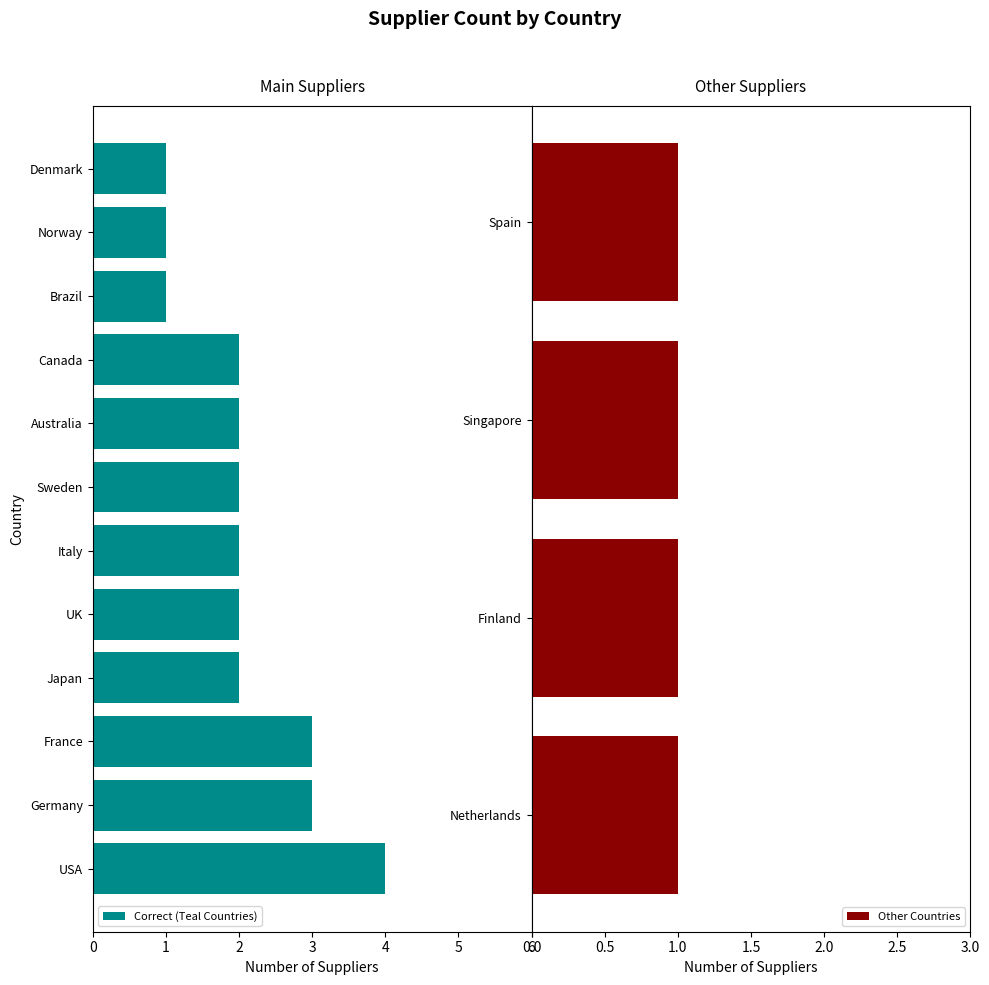

What is the sum of the values at 7 and 8?

4